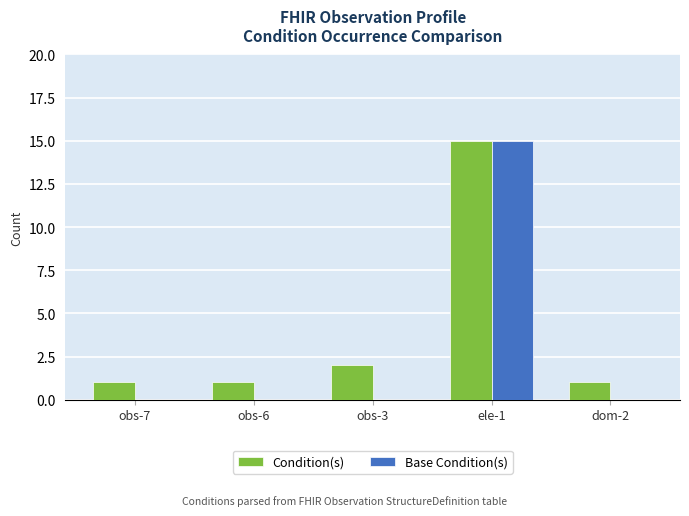

Is the value of Condition(s) at obs-6 greater than the value of Base Condition(s) at ele-1?

No